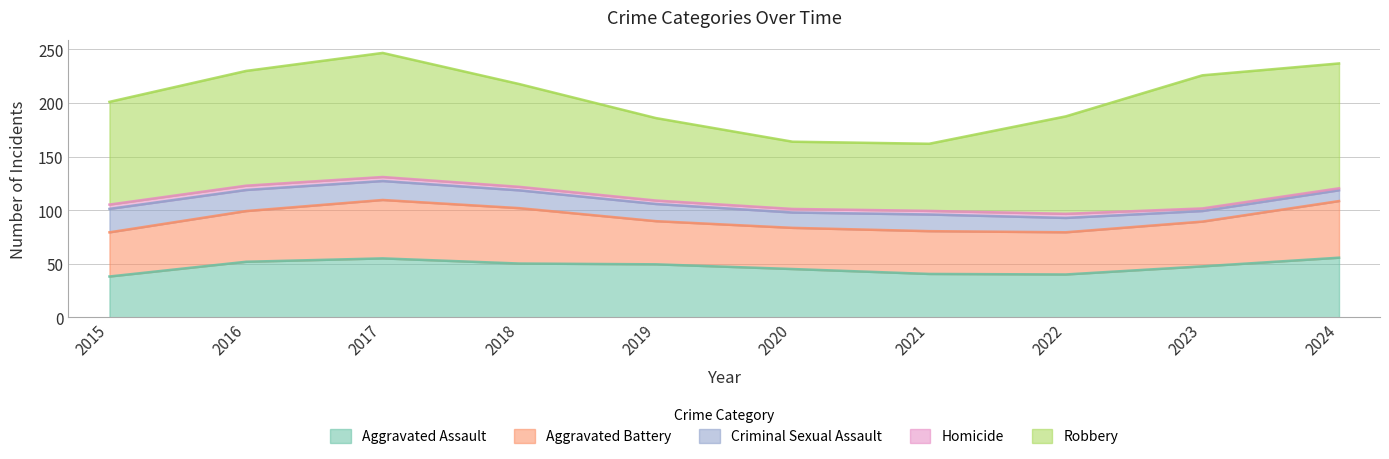

The value of Aggravated Assault at 2021 is 59.1. True or false?

False